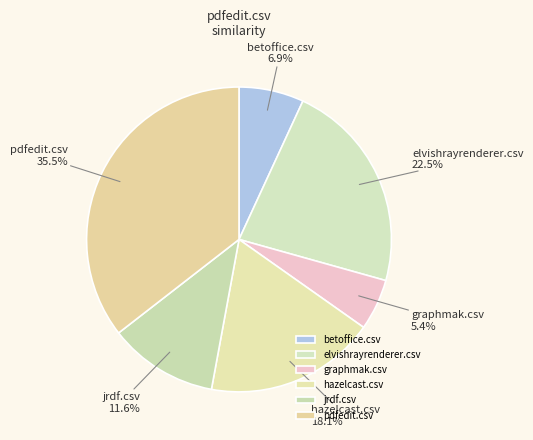

Count the number of slices in the pie.

6